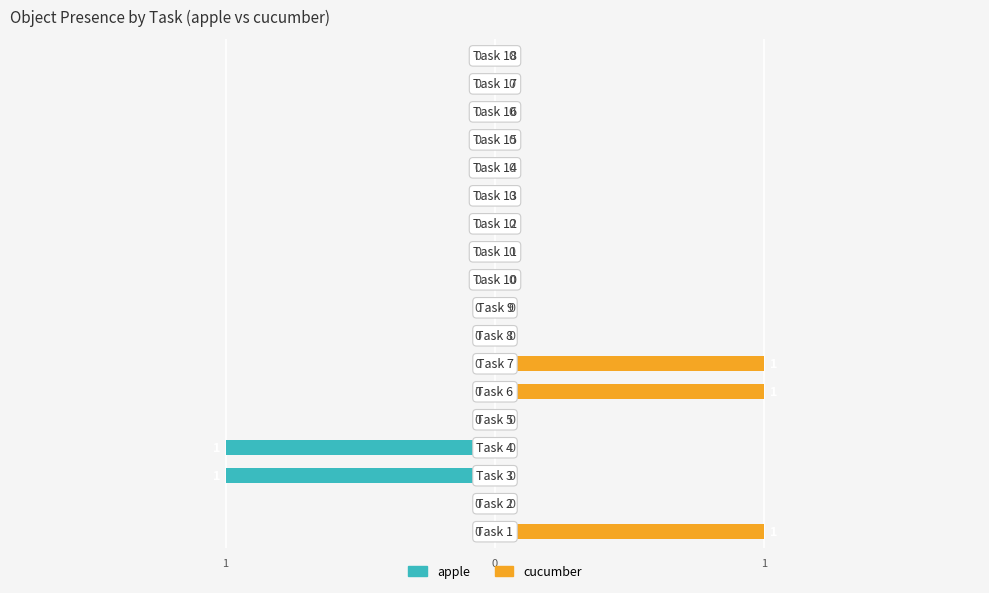

List the series in order of their peak value, lowest first.

apple, cucumber